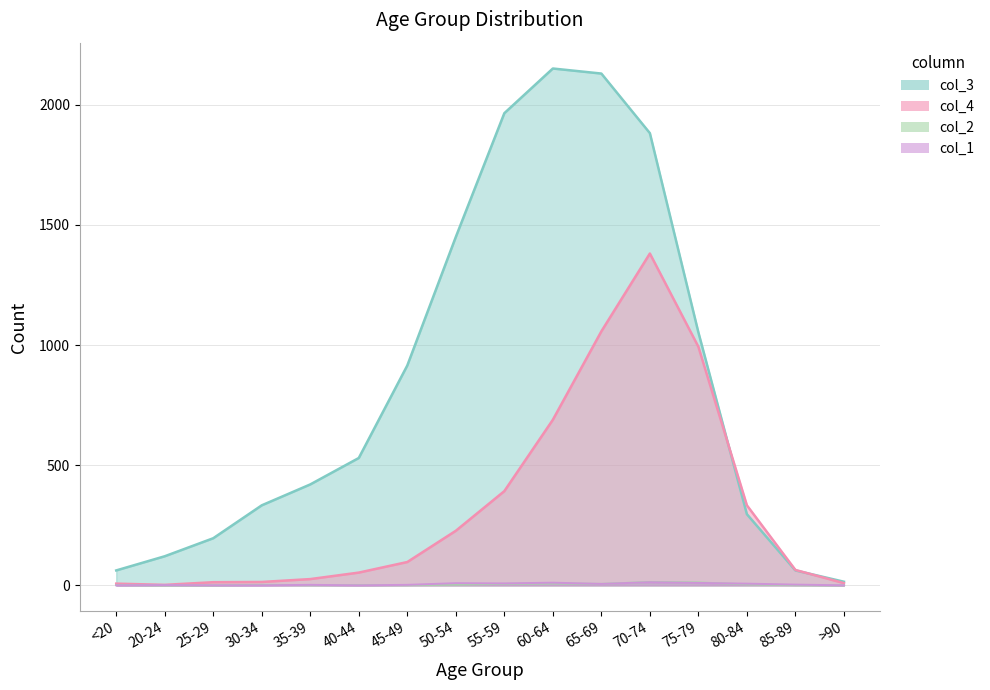

How many intersections are there between col_4 and col_3?

2